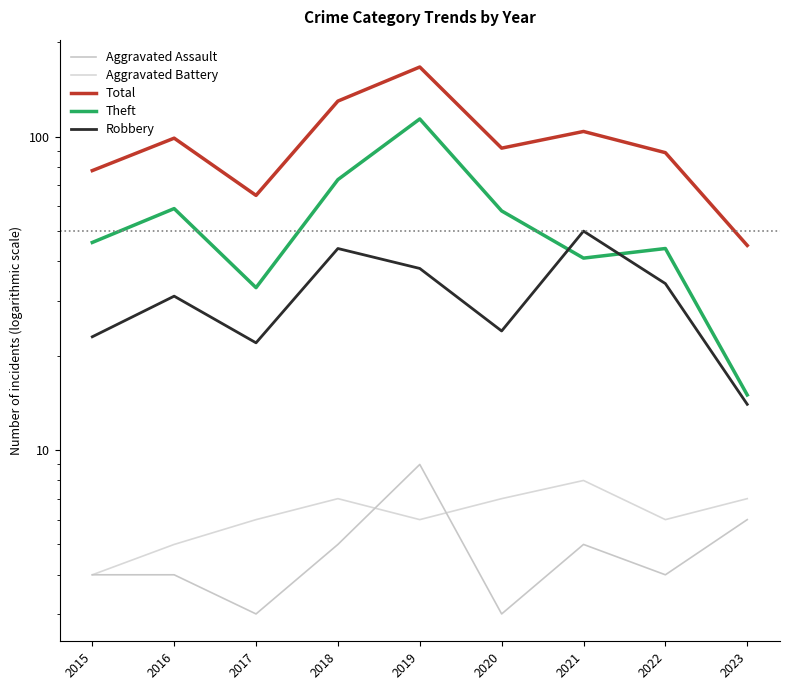

Does the chart display data point markers on the line(s)?

No